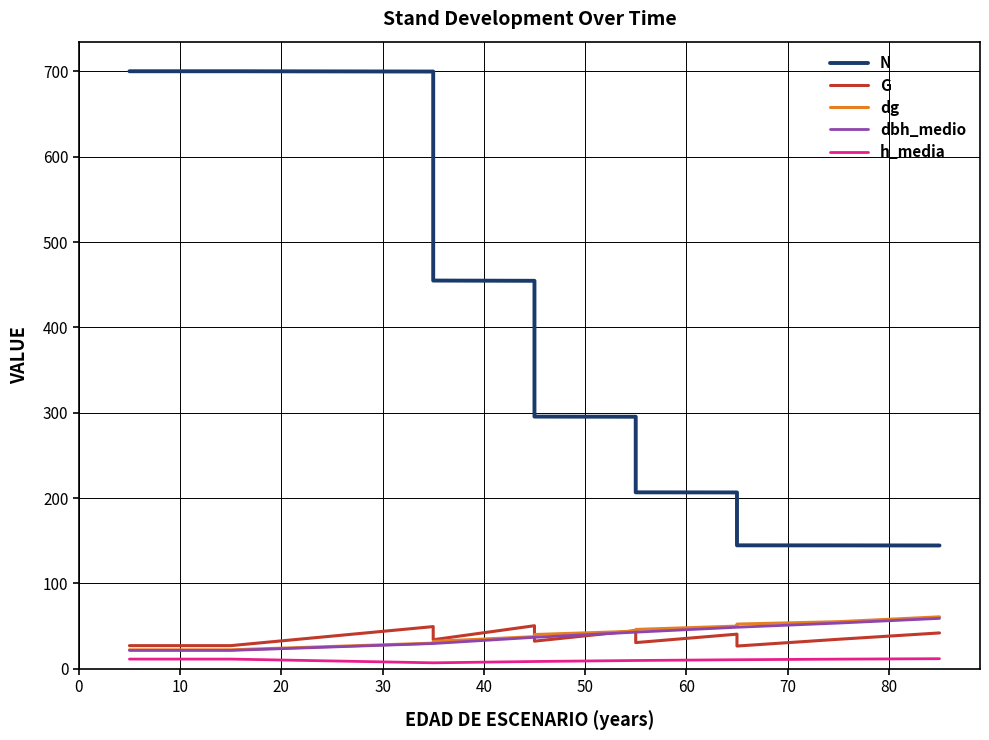

How many lines are shown in the chart?

5